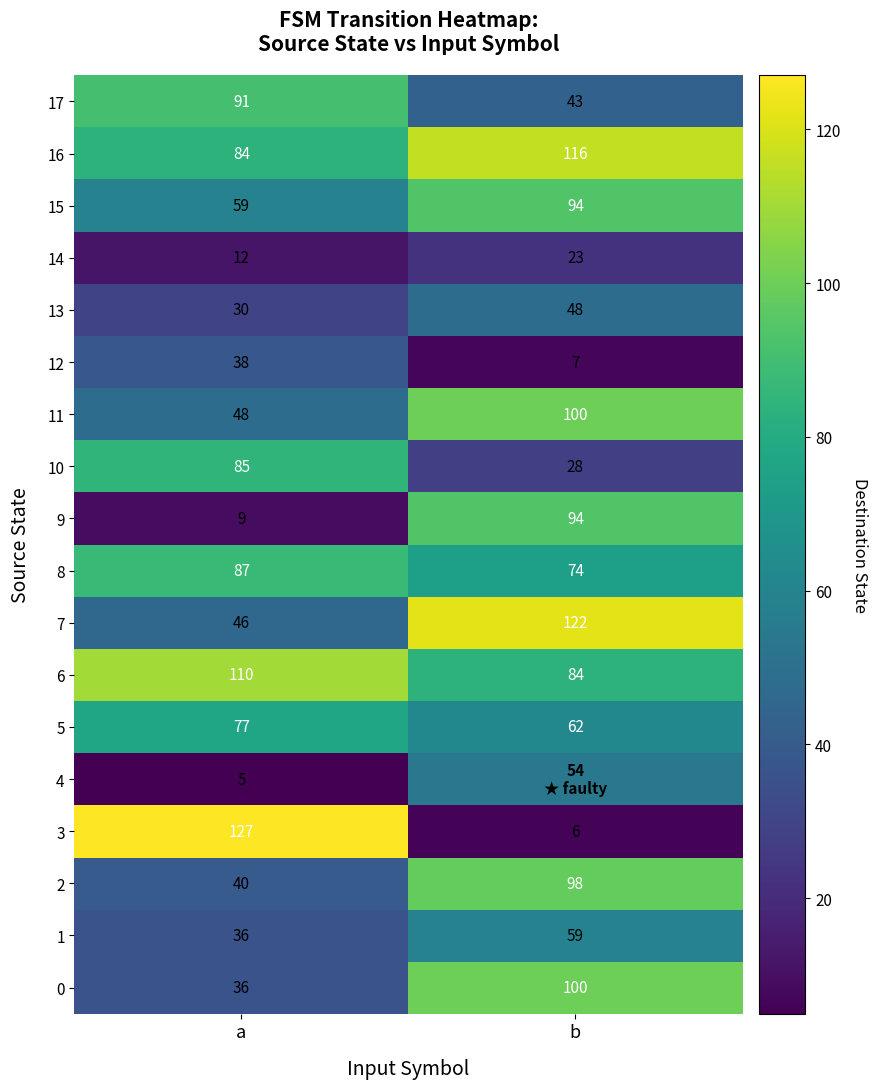

Rank the categories by 3 value from highest to lowest.

a, b